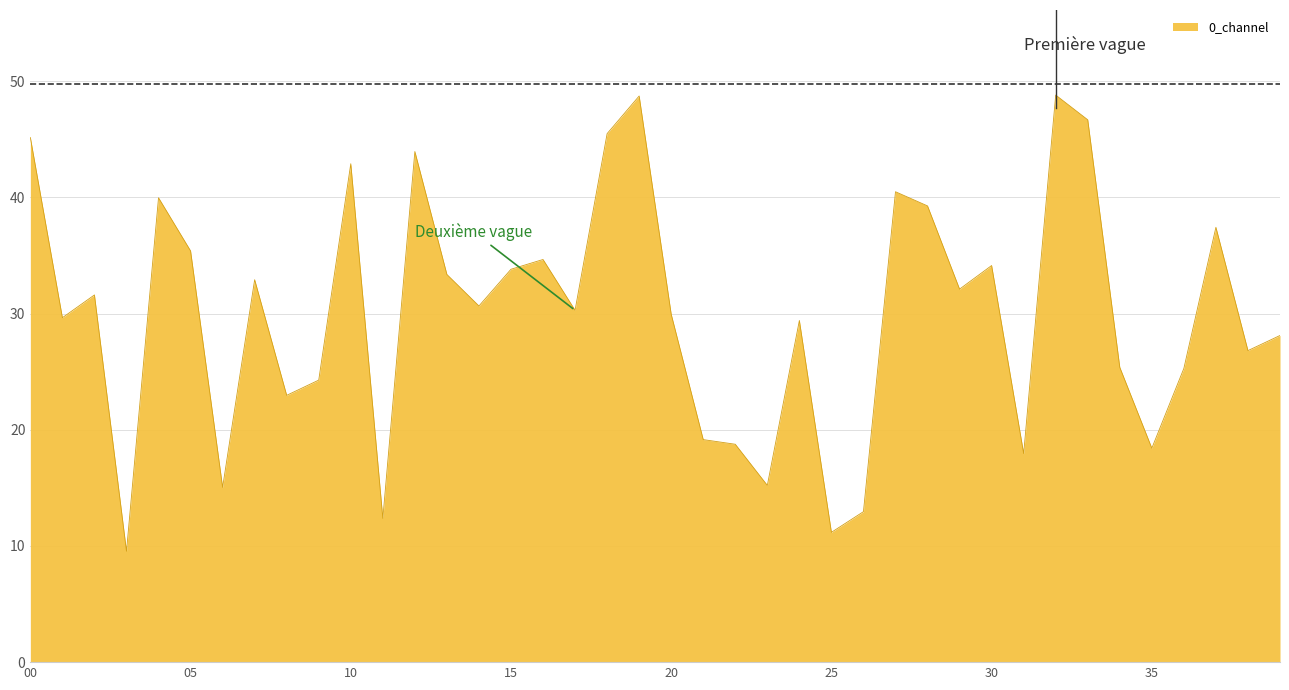

What is the greatest value displayed?

48.8